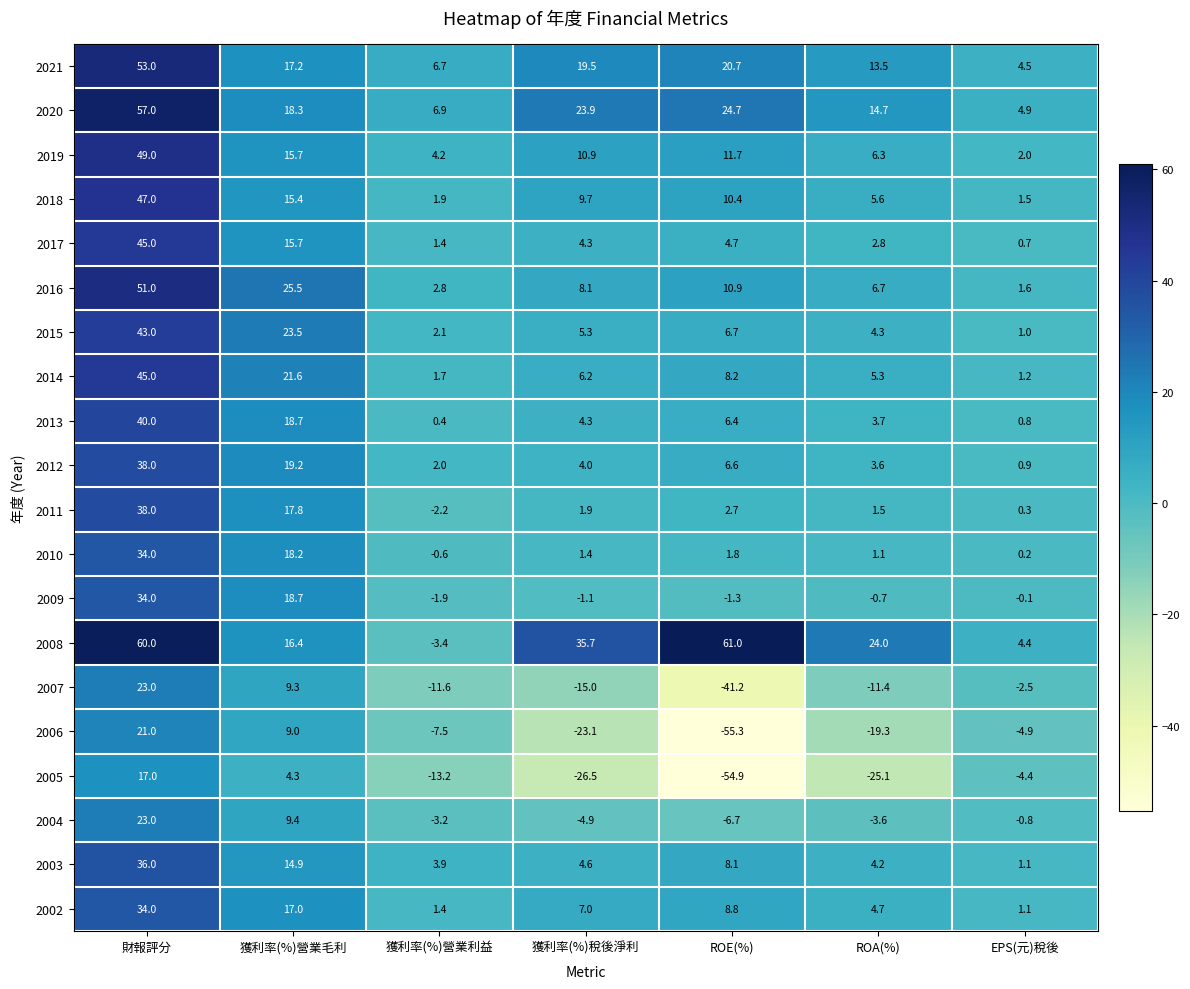

List the labels in order of 2013 value, smallest first.

獲利率(%)營業利益, EPS(元)稅後, ROA(%), 獲利率(%)稅後淨利, ROE(%), 獲利率(%)營業毛利, 財報評分